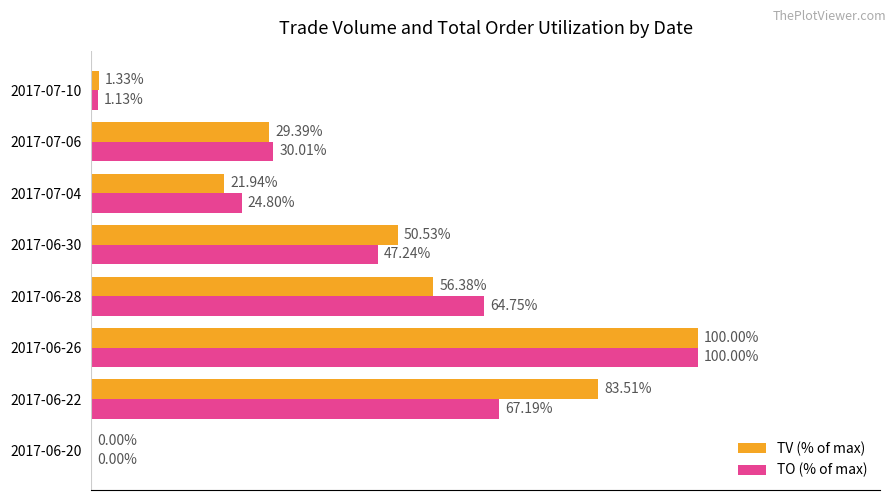

Which series changed the most between 2017-06-26 and 2017-07-06?

TV (% of max)